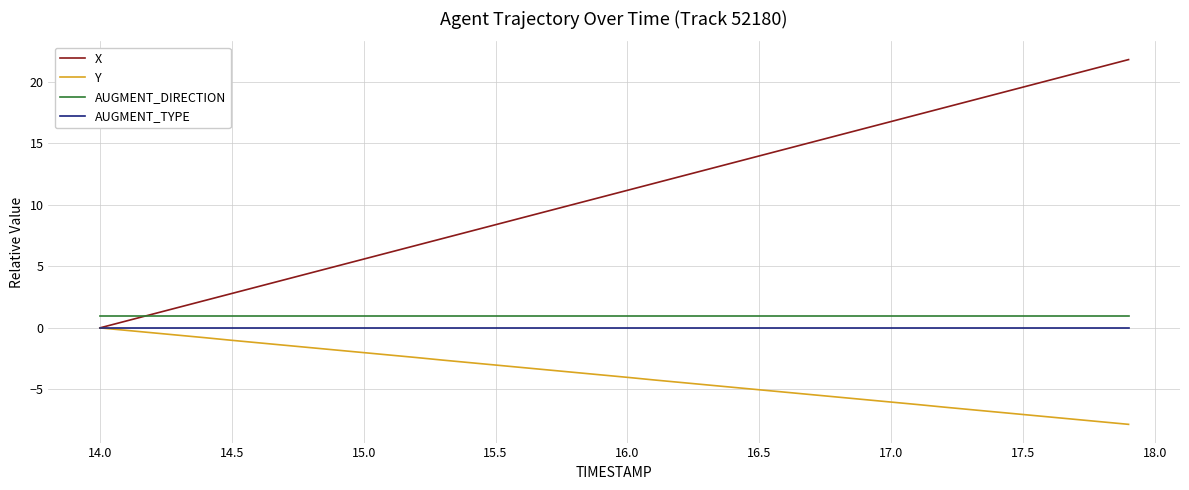

What is the maximum value for AUGMENT_DIRECTION?

1.0